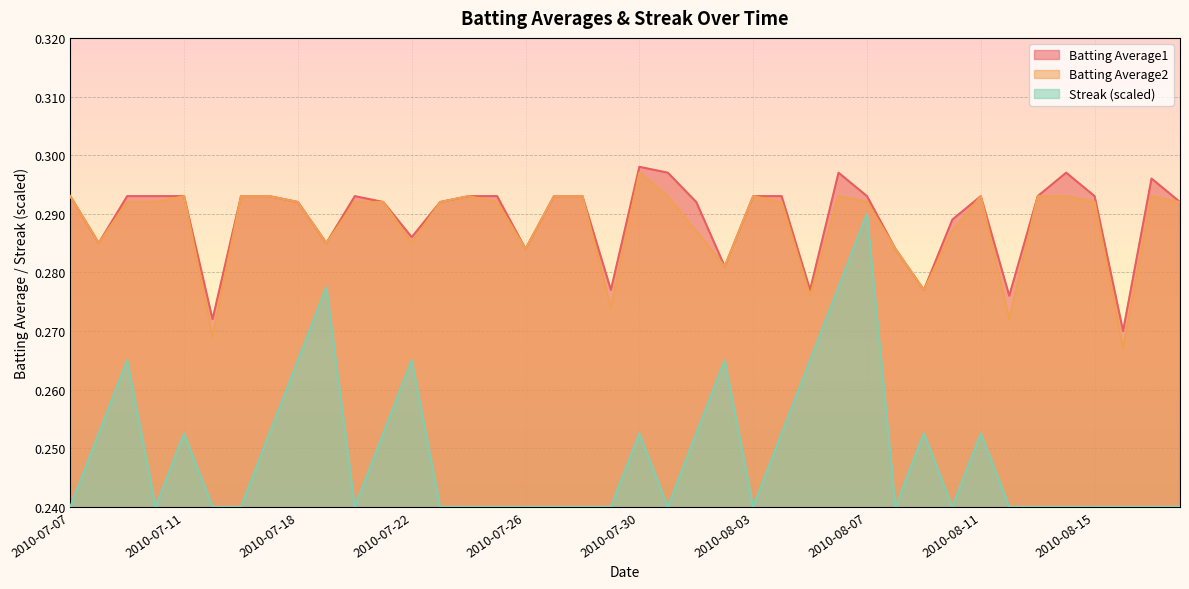

How many categories are shown in the chart?

40